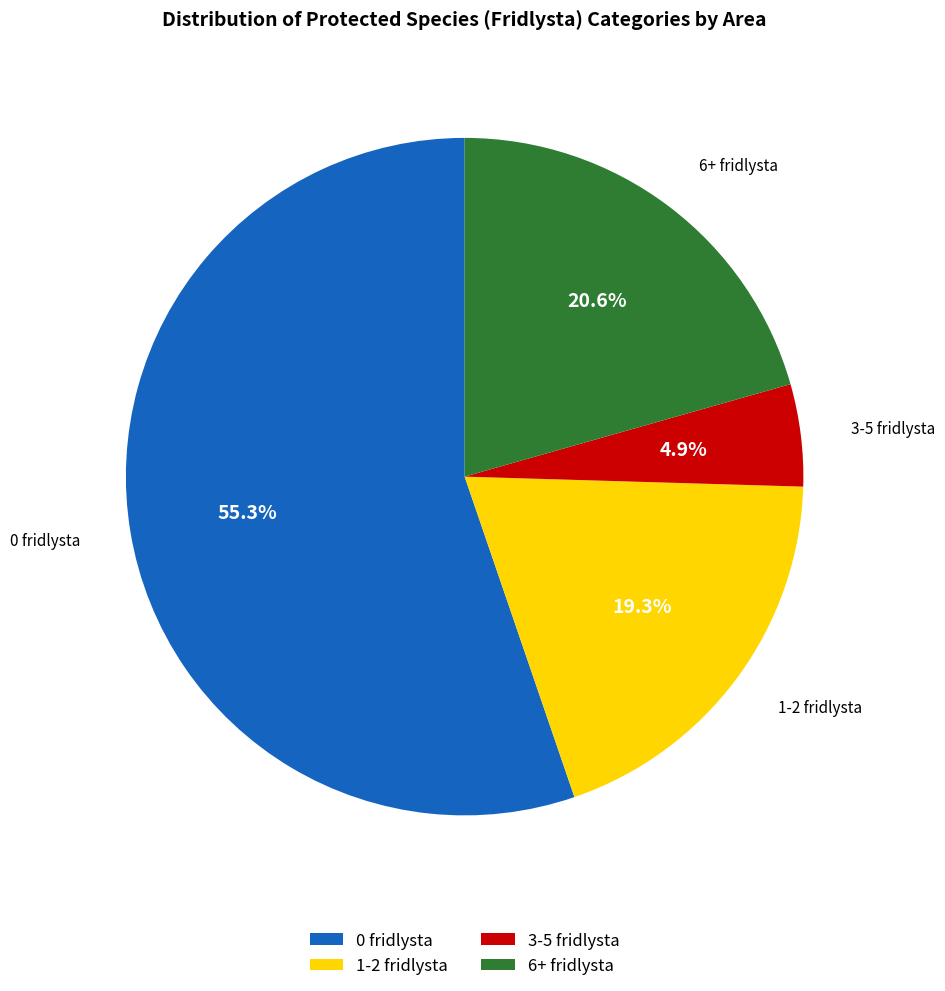

Count the number of slices in the pie.

4